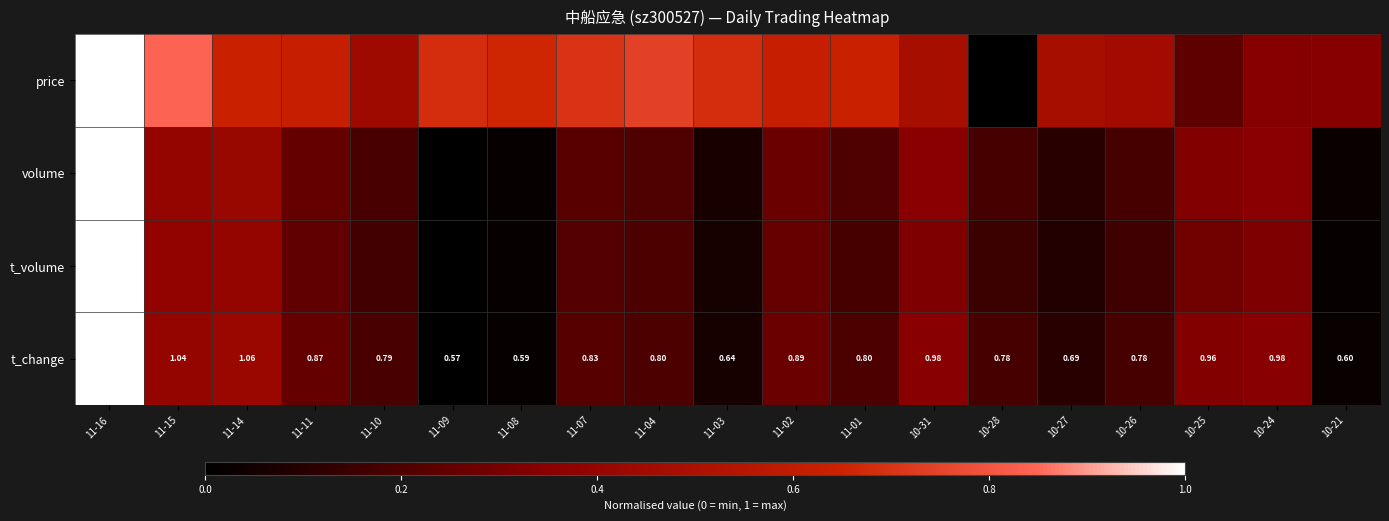

Rank the series at 11-10 from highest to lowest value.

price, t_change, volume, t_volume